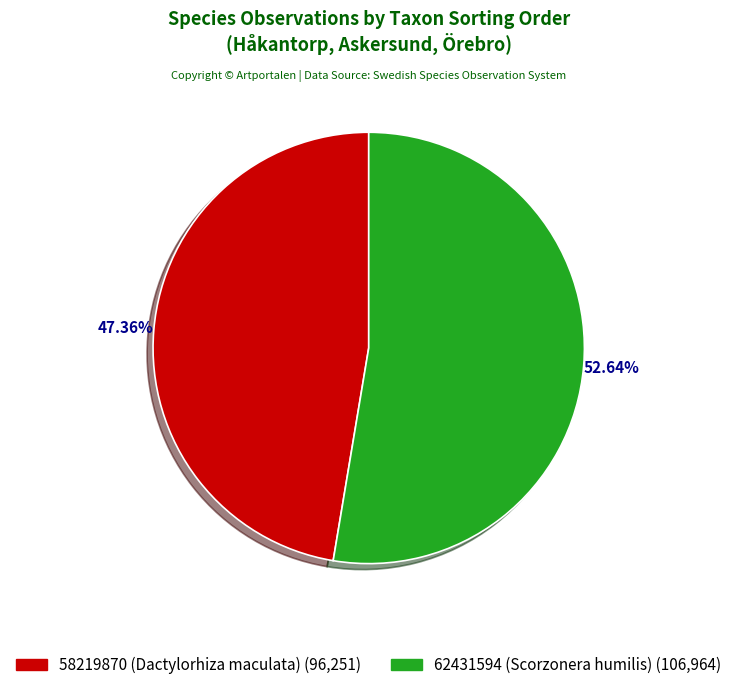

The 58219870 (Dactylorhiza maculata) slice represents 61% of the pie. True or false?

False